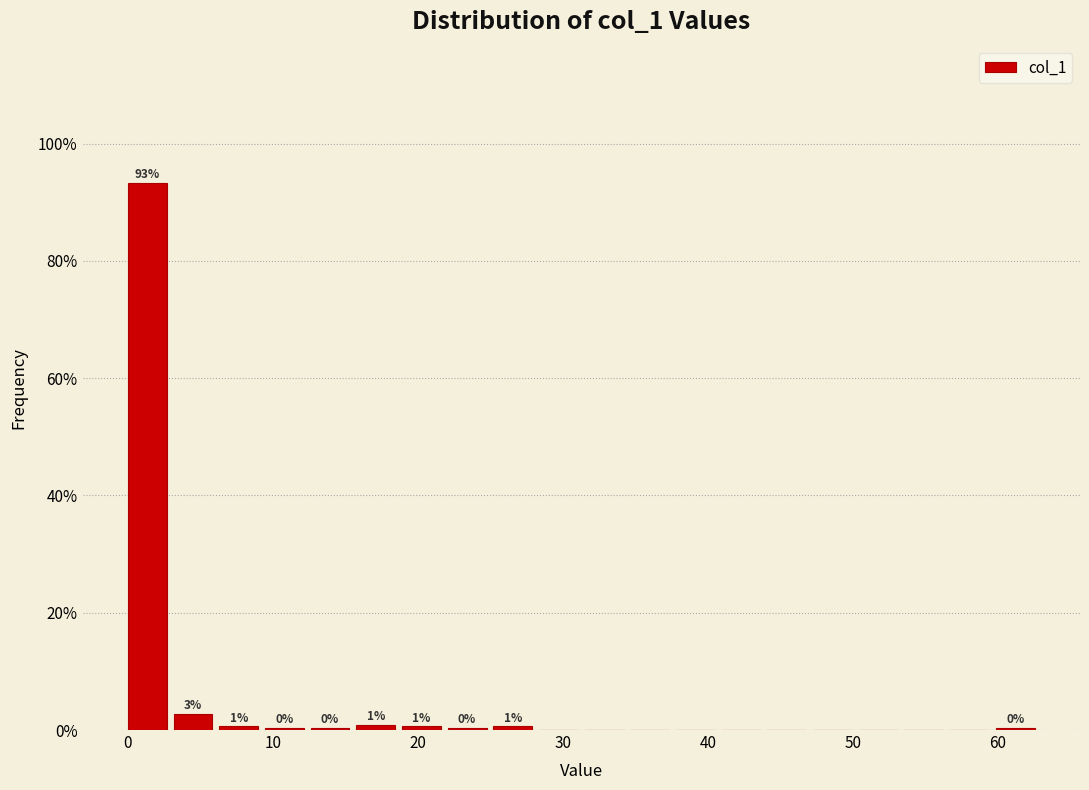

Read against the x-axis, roughly where is the centre of the tallest bar?

1